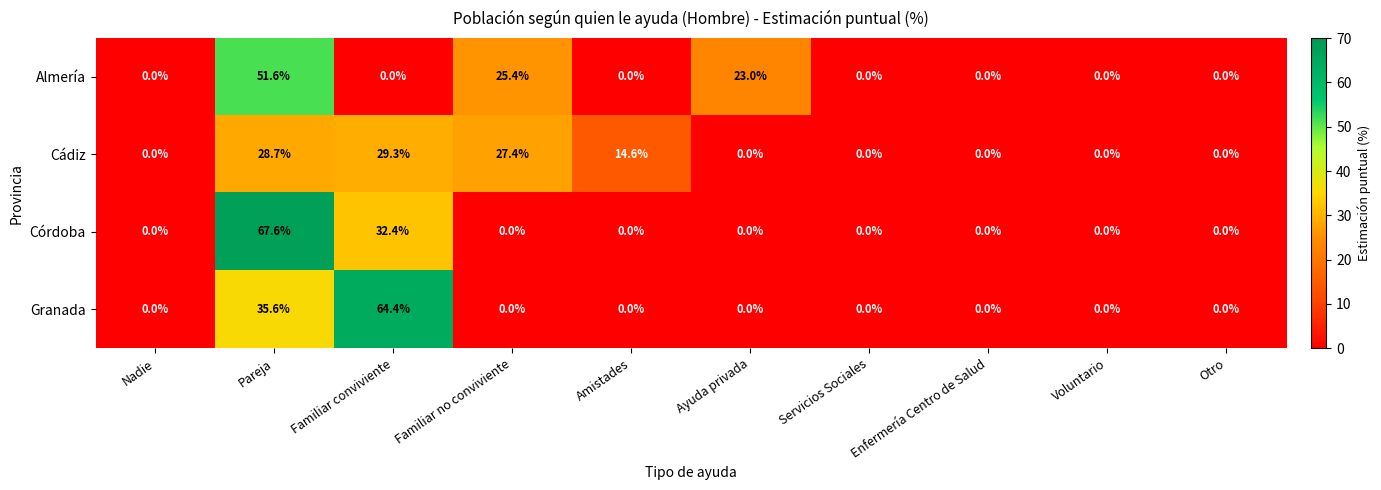

Is the value of Córdoba at Familiar conviviente greater than the value of Almería at Voluntario?

Yes